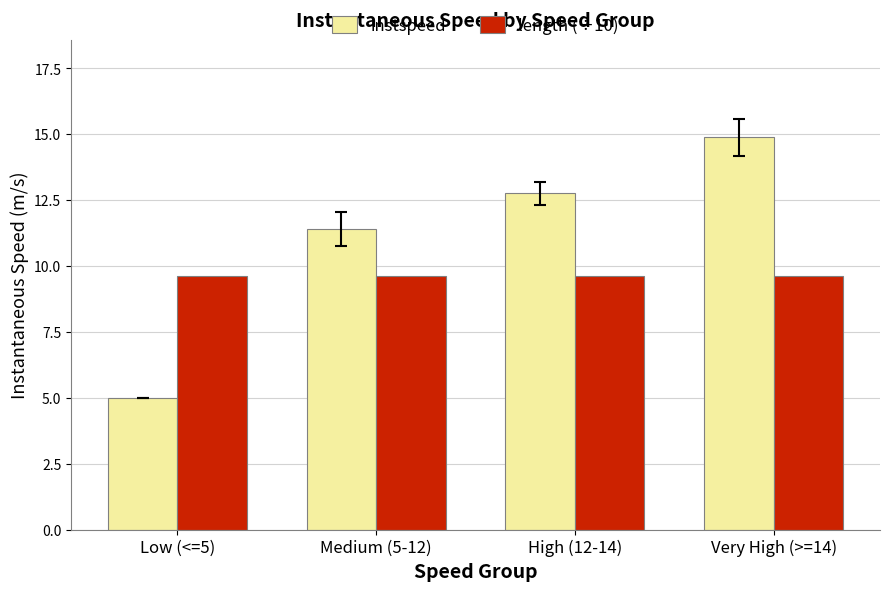

Which category has the lowest value across all series?

Low (<=5)